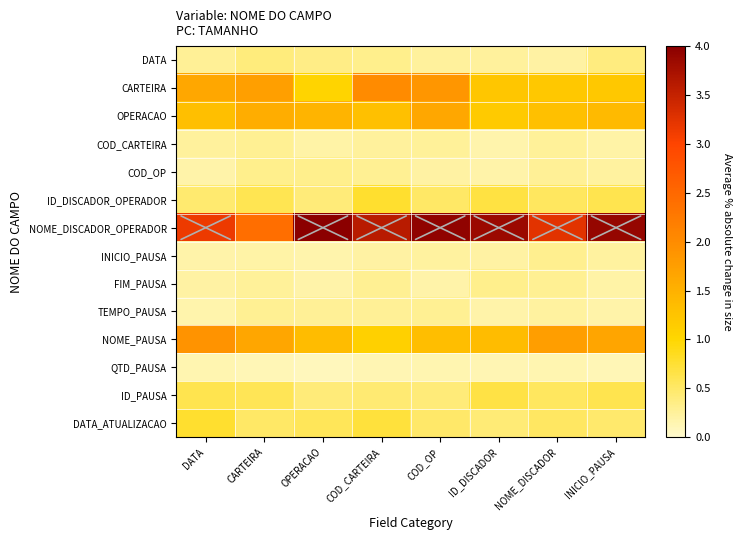

At which category is the sum across all series the highest?

COD_OP